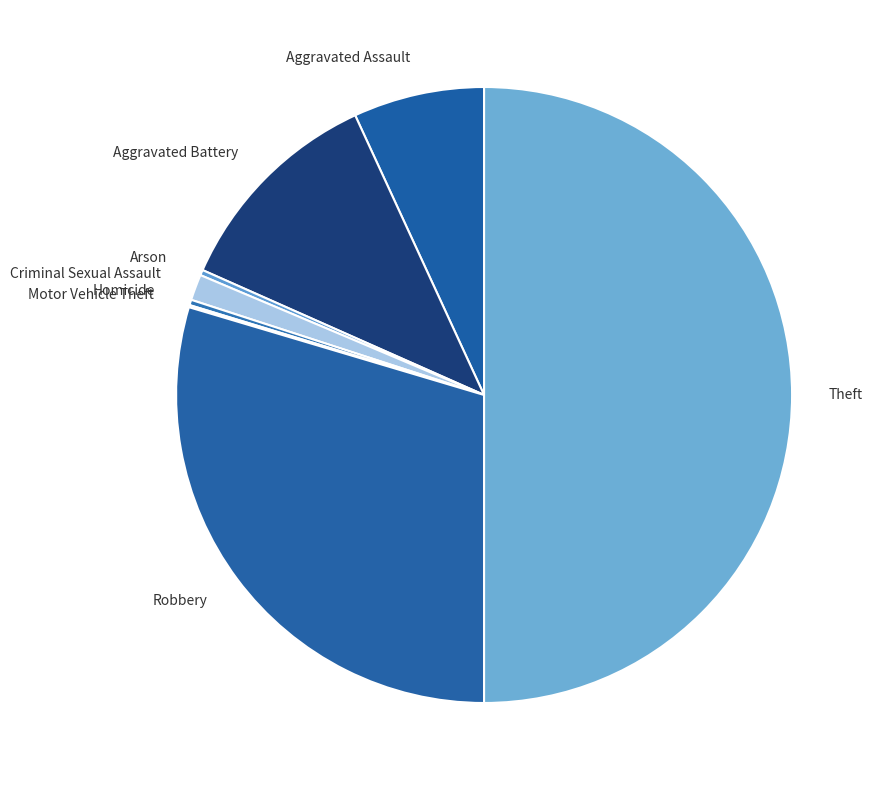

Which has a higher value, Criminal Sexual Assault or Theft?

Theft